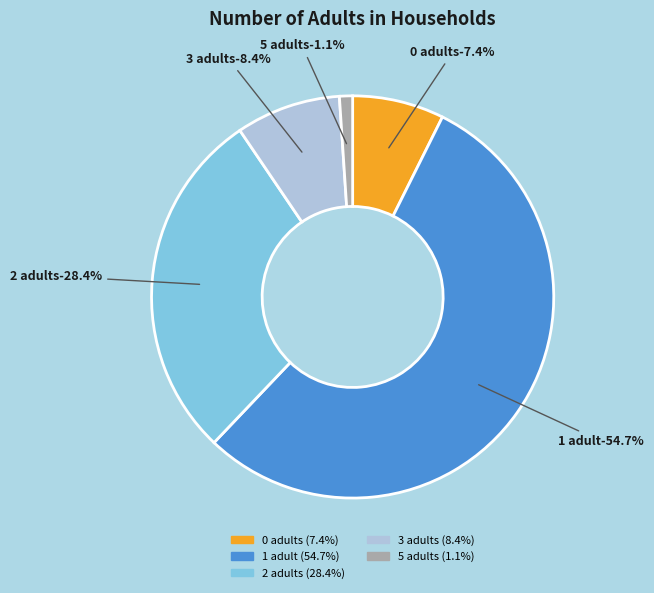

Count the number of slices in the pie.

5